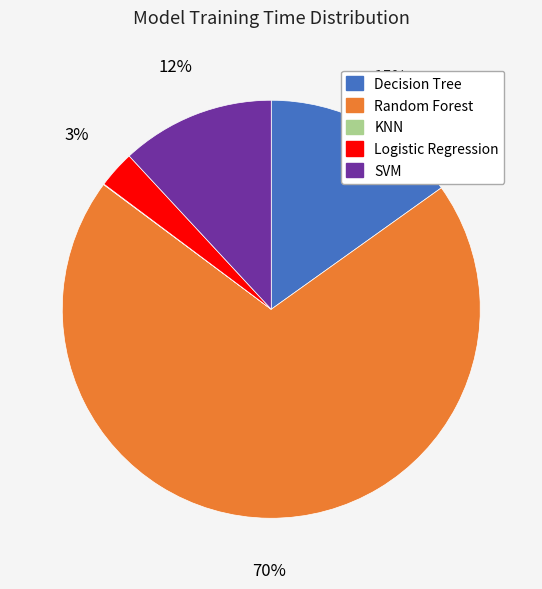

Between SVM and Decision Tree, which is larger?

Decision Tree